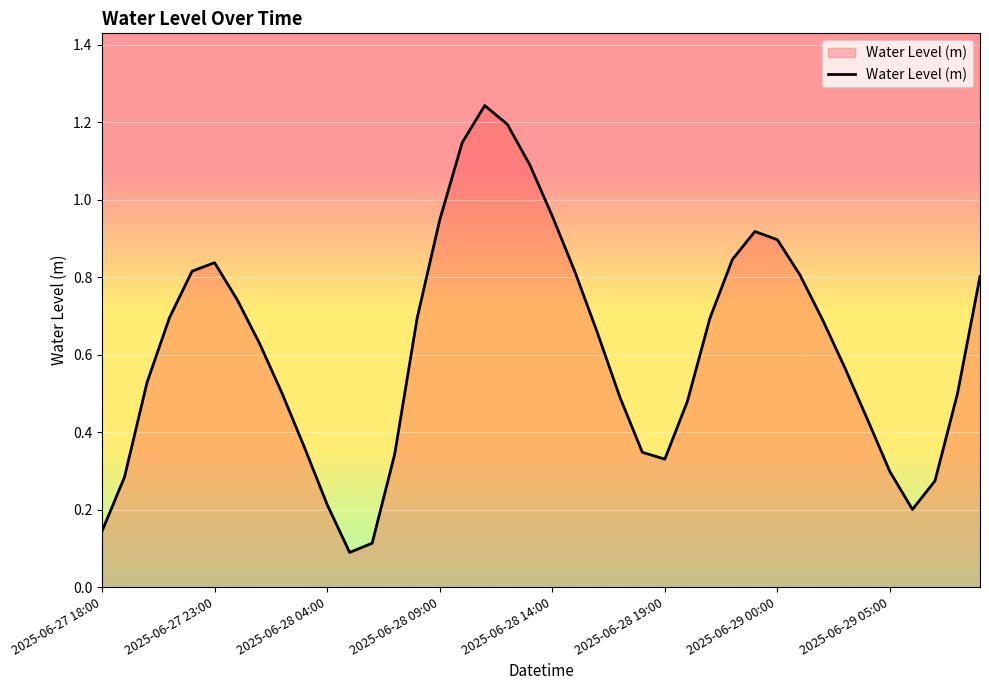

List the labels in order of value, largest first.

17, 18, 16, 19, 20, 15, 29, 30, 28, 2025-06-28 19:00, 2025-06-28 14:00, 21, 31, 39, 2025-06-29 00:00, 2025-06-28 09:00, 14, 27, 32, 22, 2025-06-29 05:00, 33, 2025-06-28 04:00, 8, 38, 23, 26, 34, 9, 24, 13, 25, 35, 2025-06-27 23:00, 37, 10, 36, 2025-06-27 18:00, 12, 11